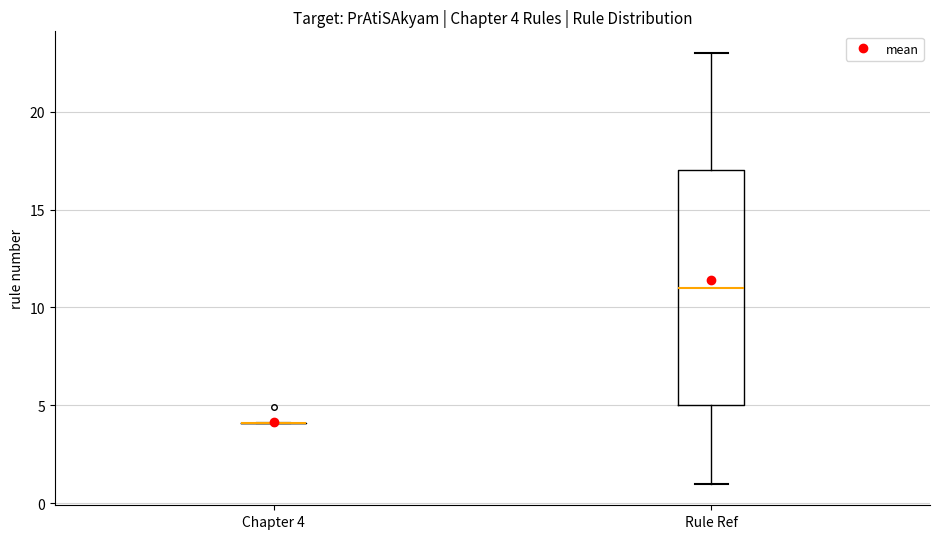

Which box is the tallest, from its lower edge to its upper edge?

Rule Ref